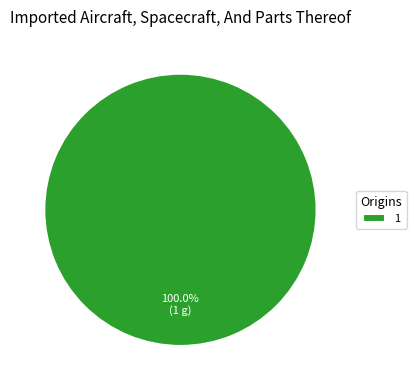

Is 1 the majority of the pie?

Yes